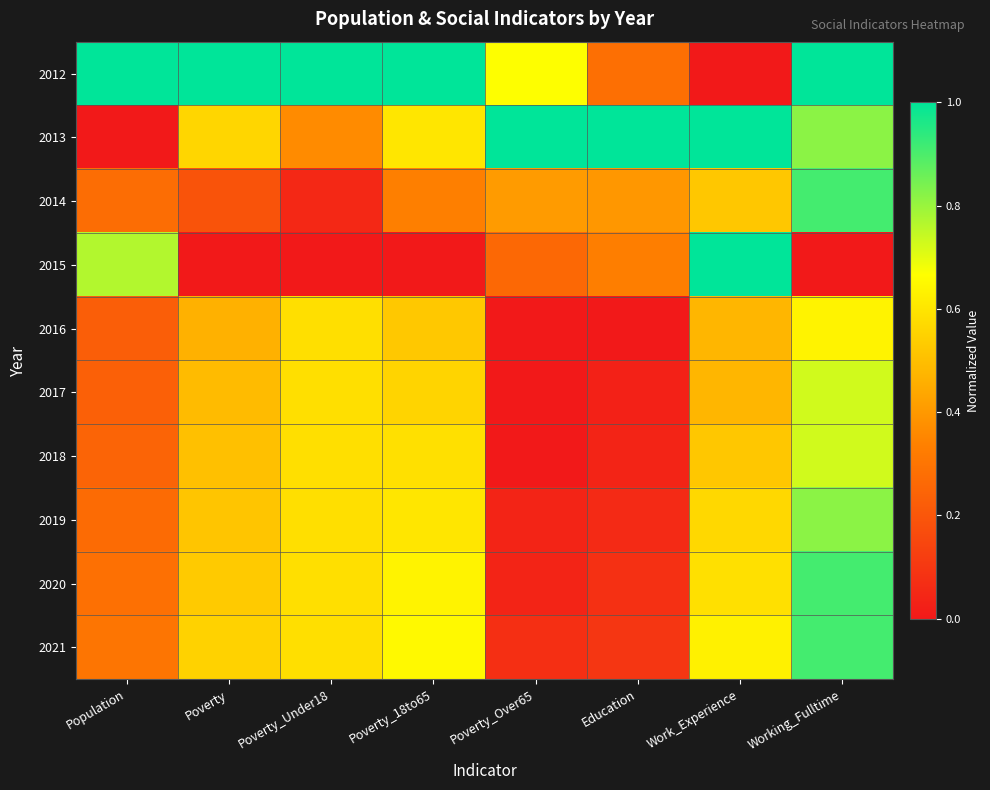

At how many categories does at least one series exceed 0?

8